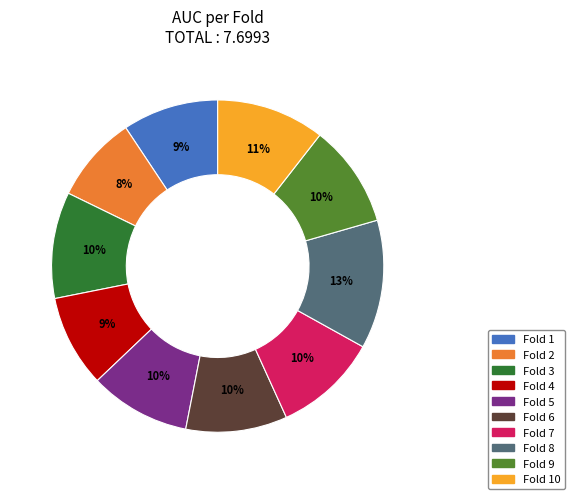

Do Fold 9 and Fold 1 together represent more than half of the pie?

No